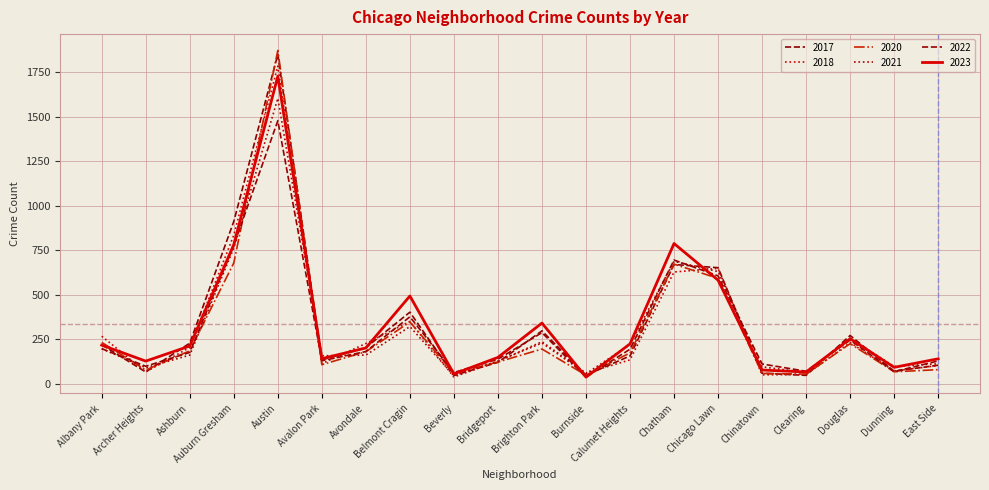

At which category does 2021 reach its first local peak?

Austin